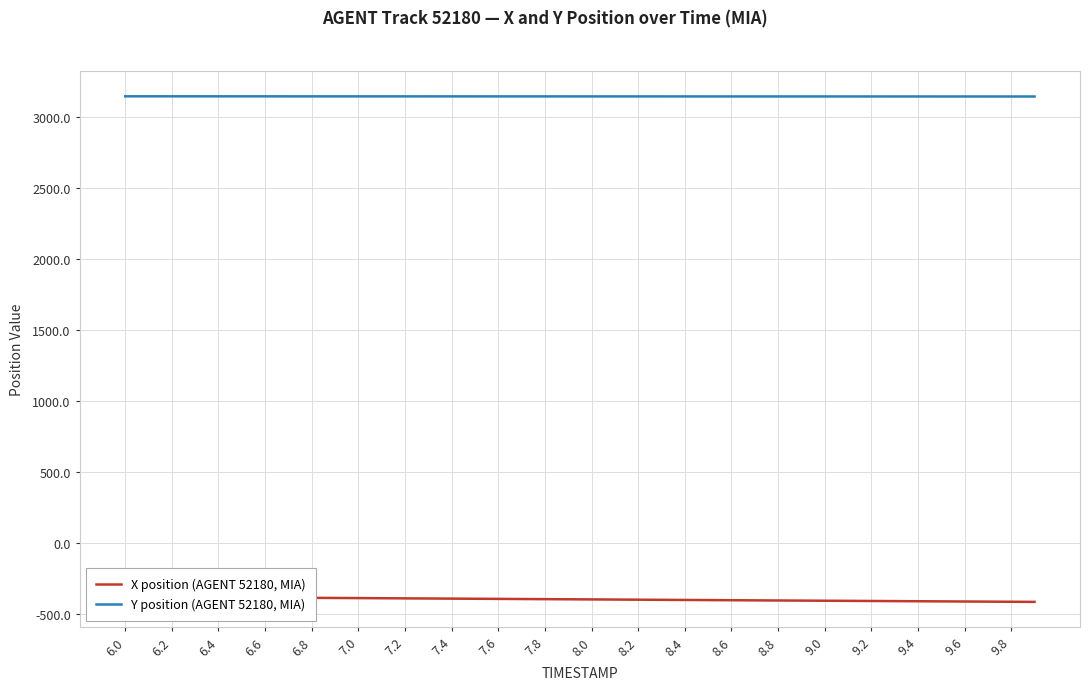

How many lines are shown in the chart?

2